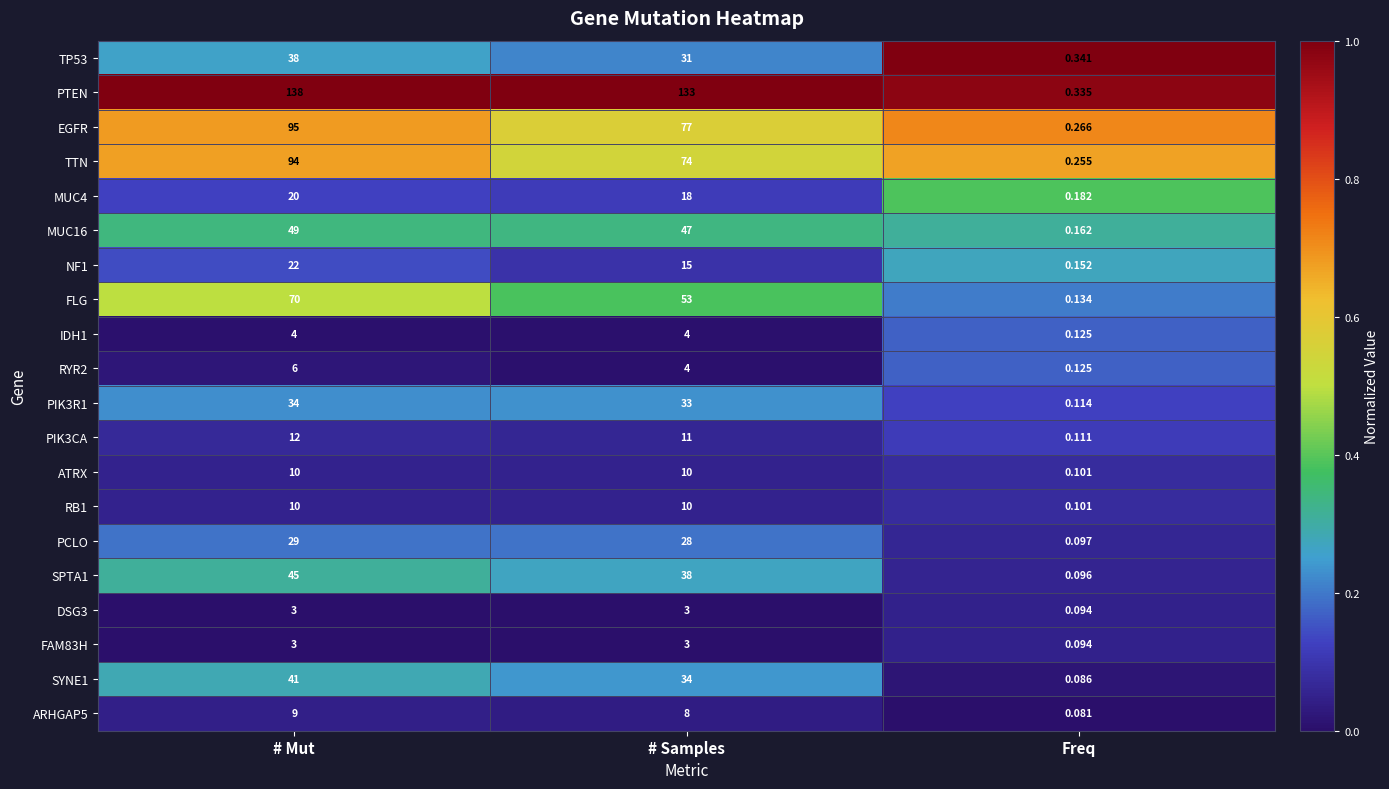

Where is ATRX nearest to the value 5?

Freq